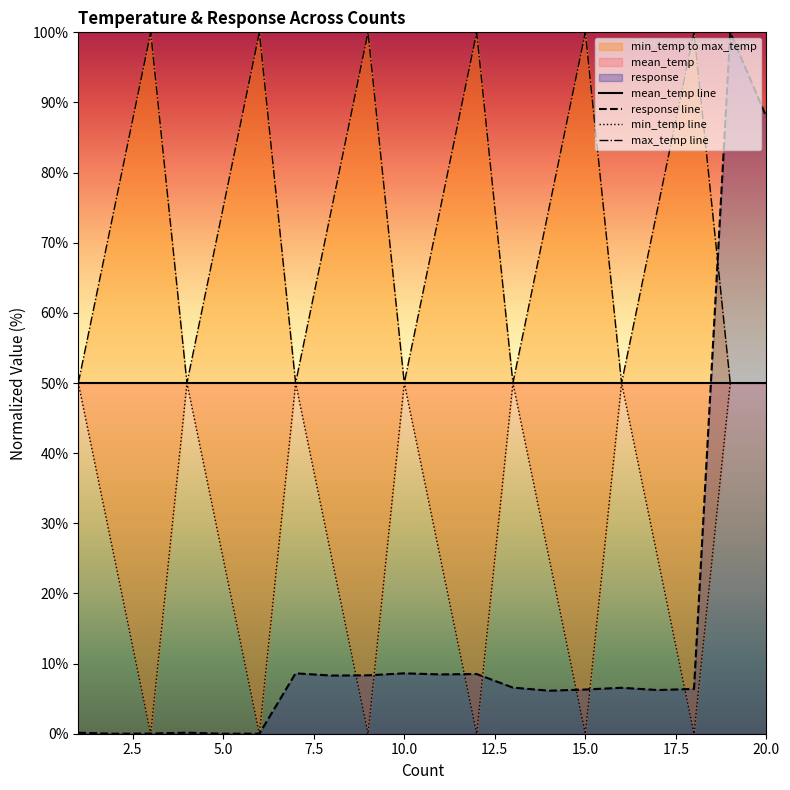

True or false: response line and mean_temp line cross at least once.

True